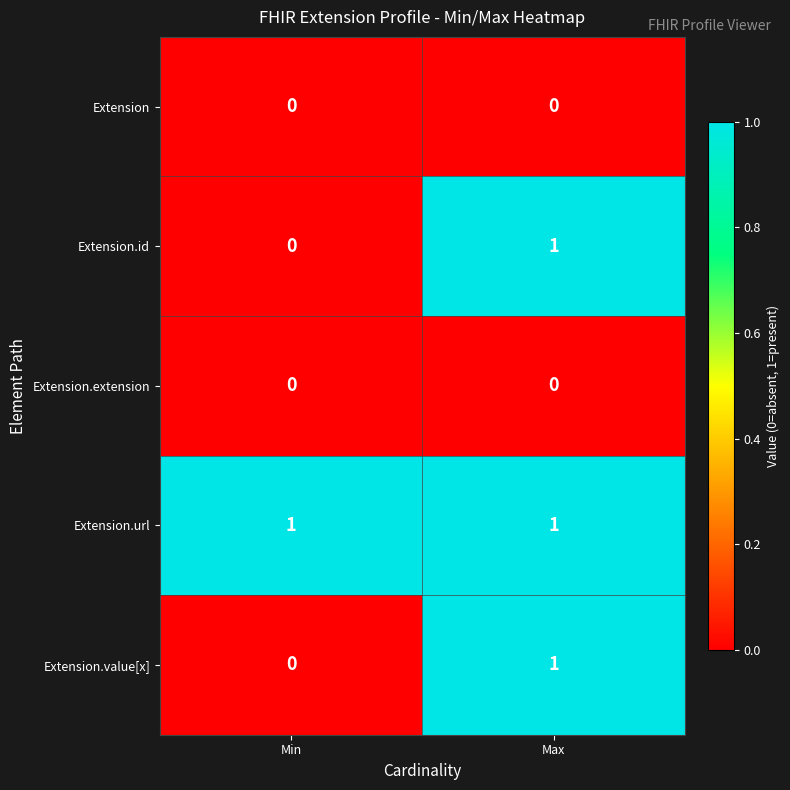

True or false: Extension has a value of 0 at Max.

True